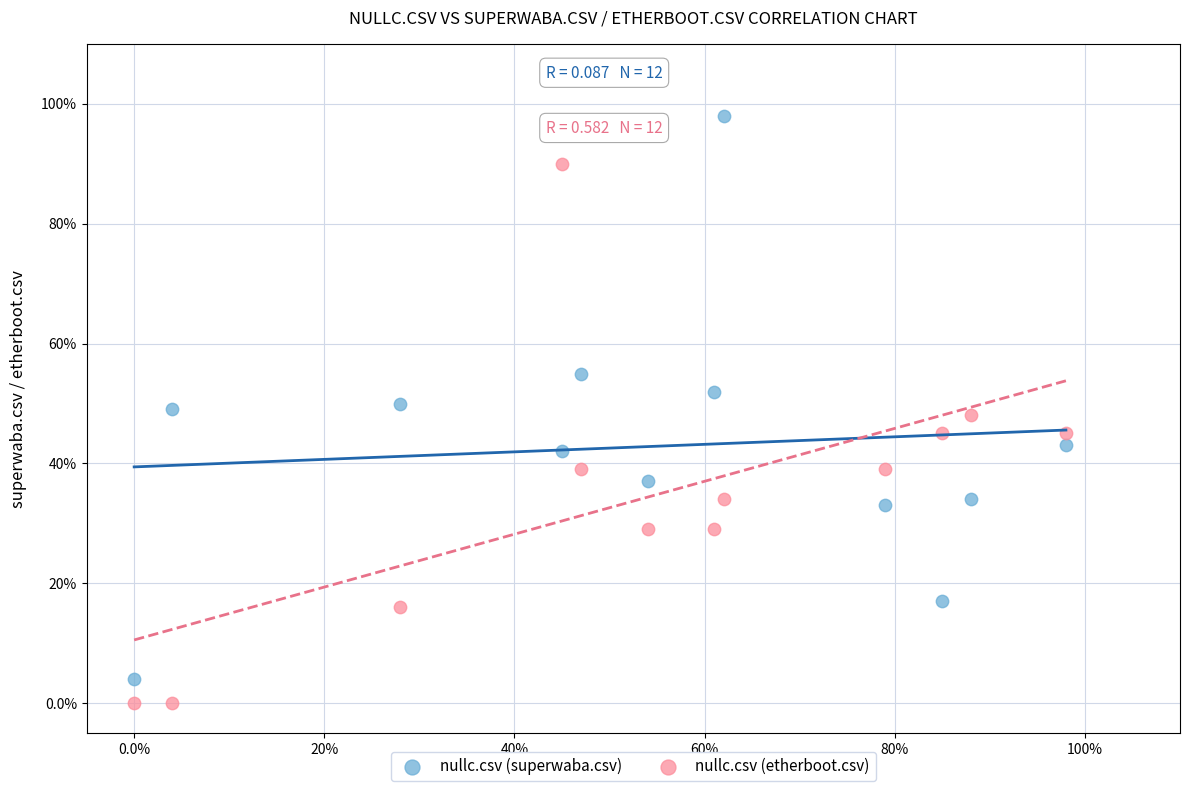

Which series reaches the maximum Y coordinate?

nullc.csv (superwaba.csv)